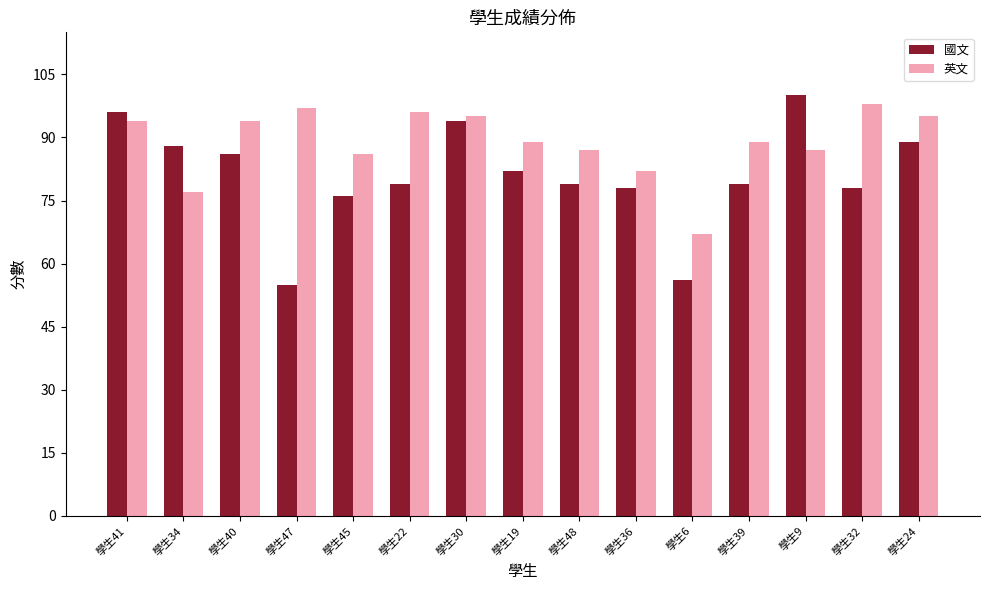

Which label corresponds to the largest value in the chart?

學生9